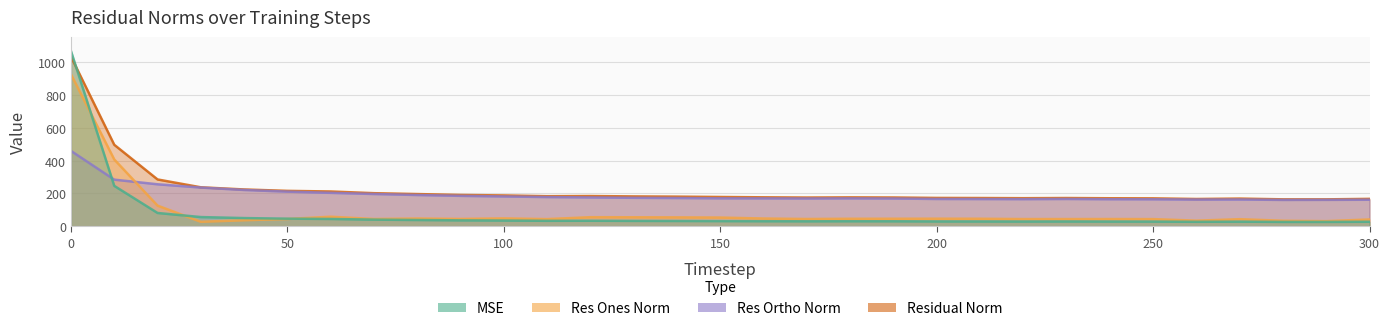

How many categories are shown in the chart?

31